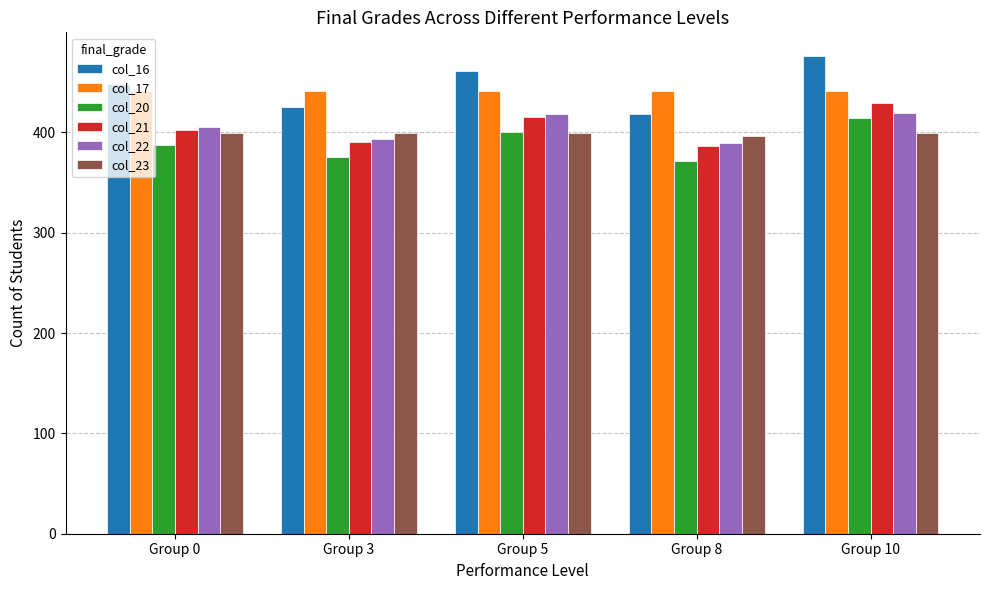

What is the sum of all col_22 values?

2025.9